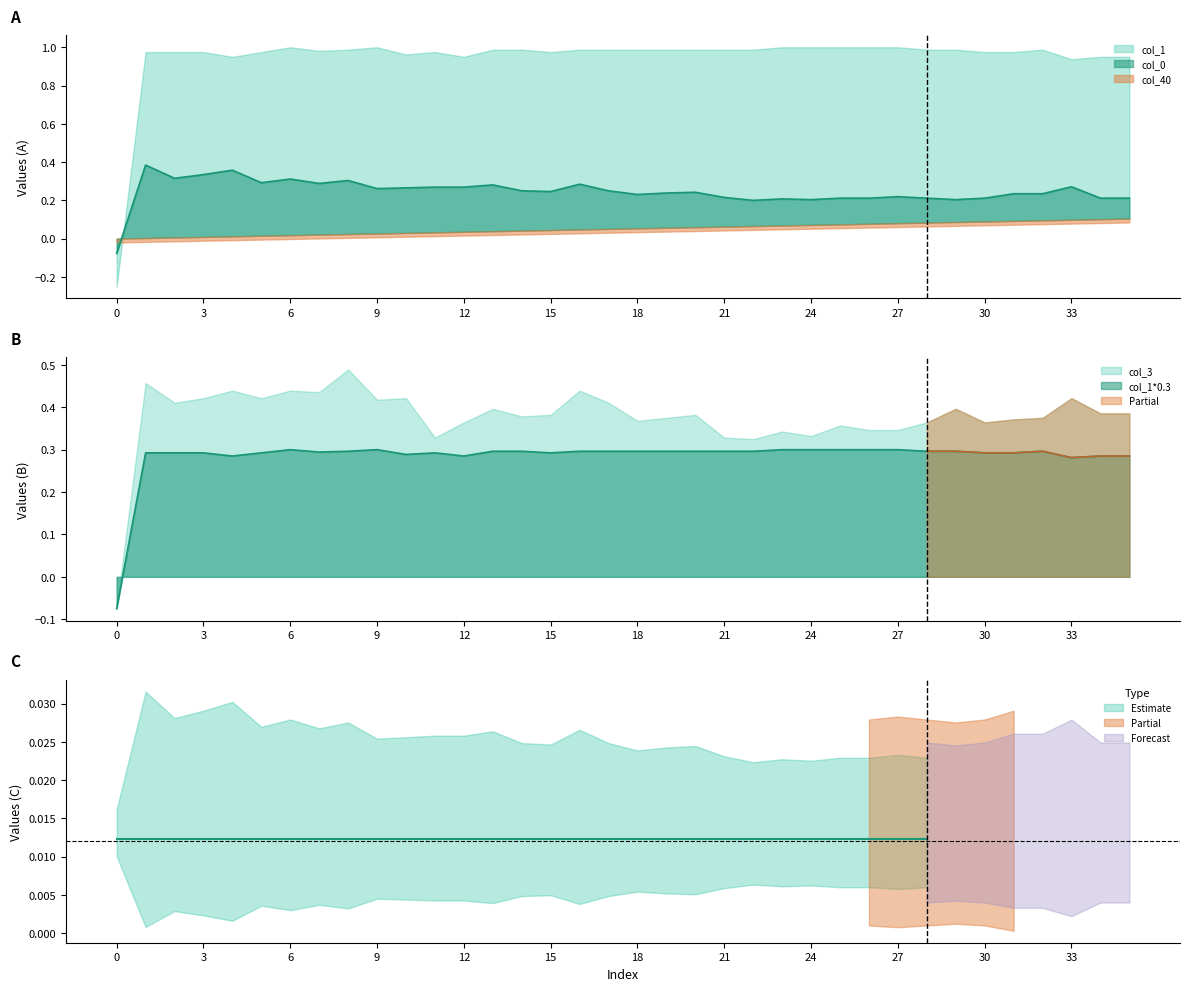

What is the value of the col_3 point at the 28th from the left?

0.3